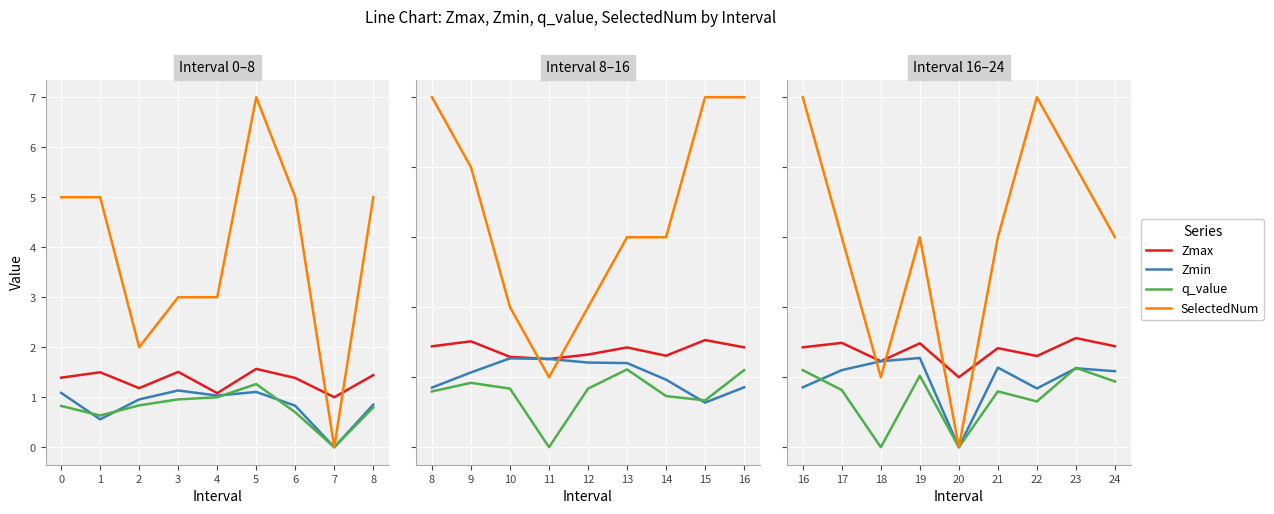

Which series ends up on top after the final intersection of SelectedNum and Zmax?

SelectedNum